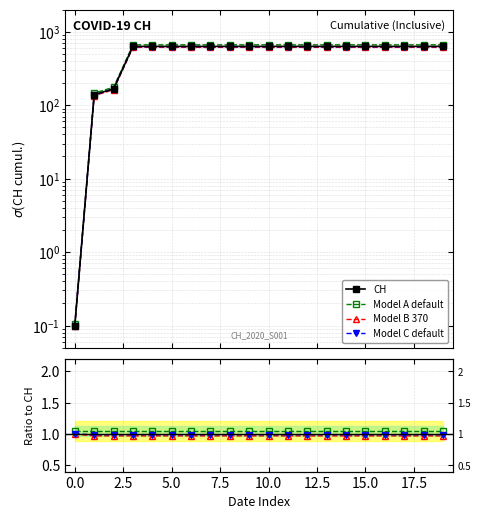

Which series has the largest range (max minus min)?

CH